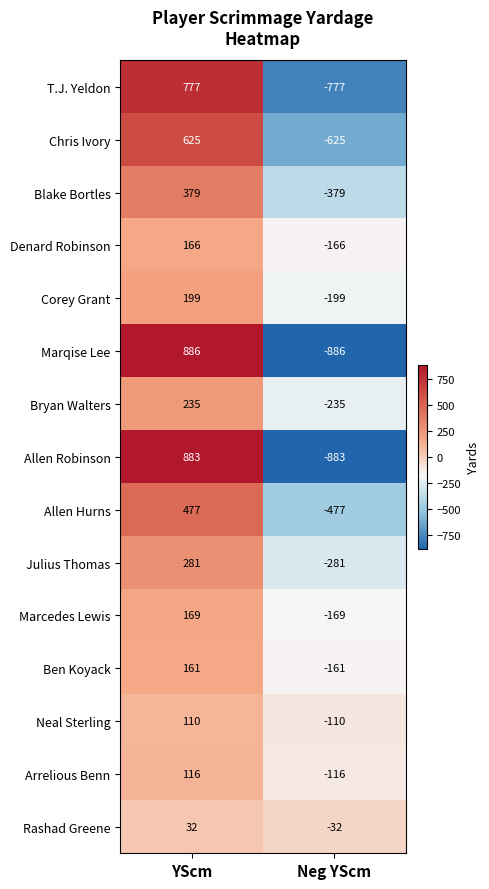

Reading left to right, list all the values displayed in this chart.

T.J. Yeldon: 777	-777
Chris Ivory: 625	-625
Blake Bortles: 379	-379
Denard Robinson: 166	-166
Corey Grant: 199	-199
Marqise Lee: 886	-886
Bryan Walters: 235	-235
Allen Robinson: 883	-883
Allen Hurns: 477	-477
Julius Thomas: 281	-281
Marcedes Lewis: 169	-169
Ben Koyack: 161	-161
Neal Sterling: 110	-110
Arrelious Benn: 116	-116
Rashad Greene: 32	-32